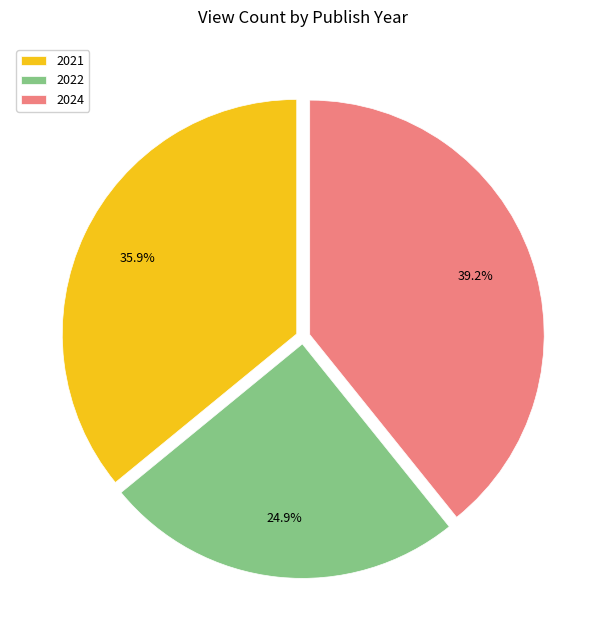

What percentage do 2022 and 2024 together represent?

64.1%